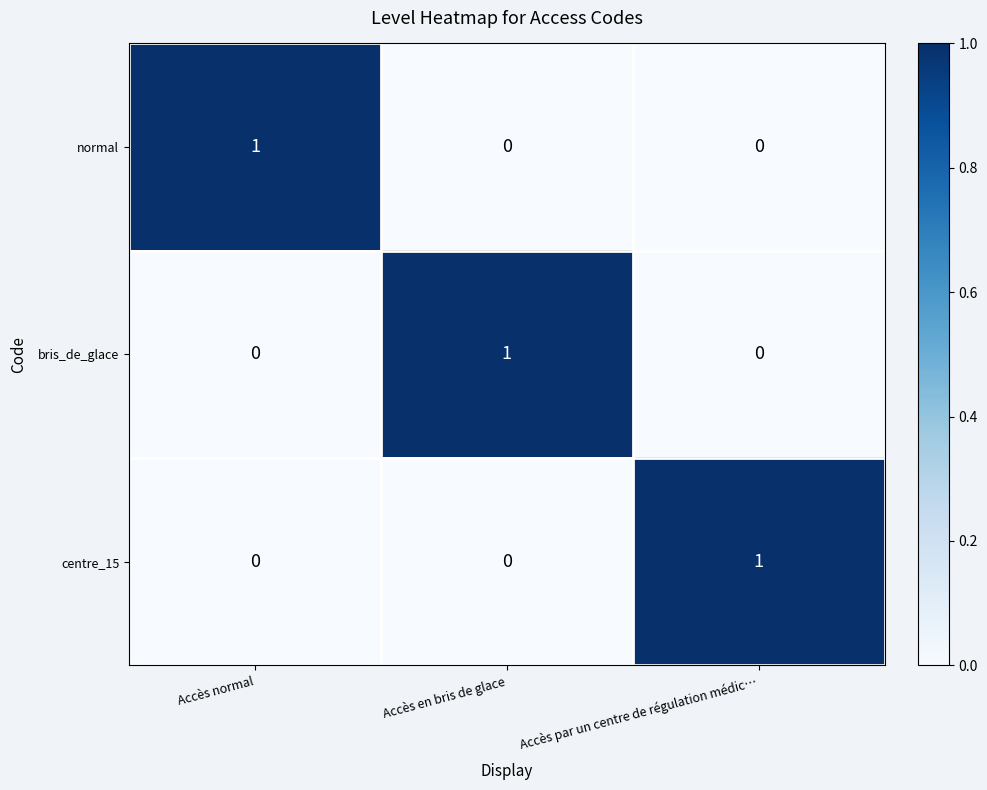

How many centre_15 values are between 0 and 1?

3